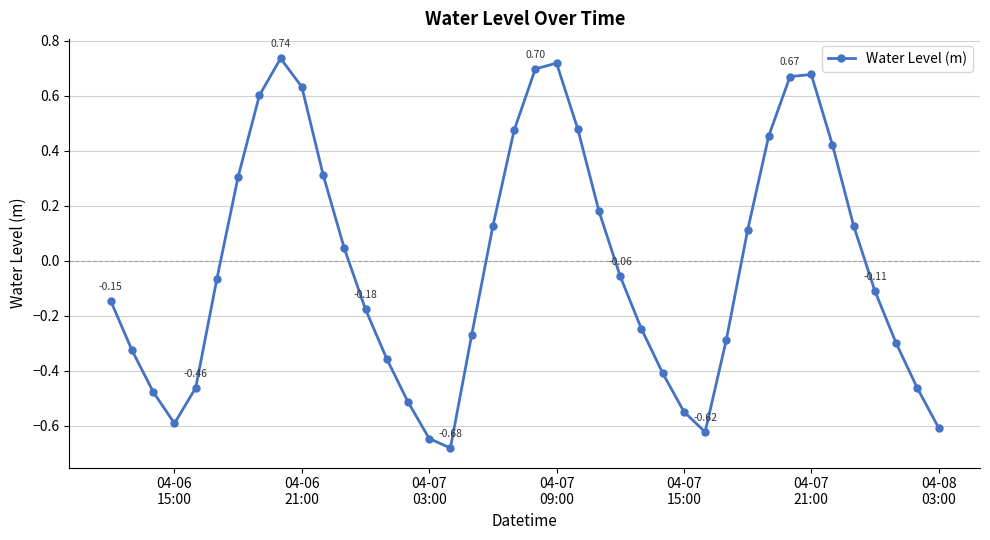

How many values are below zero?

22